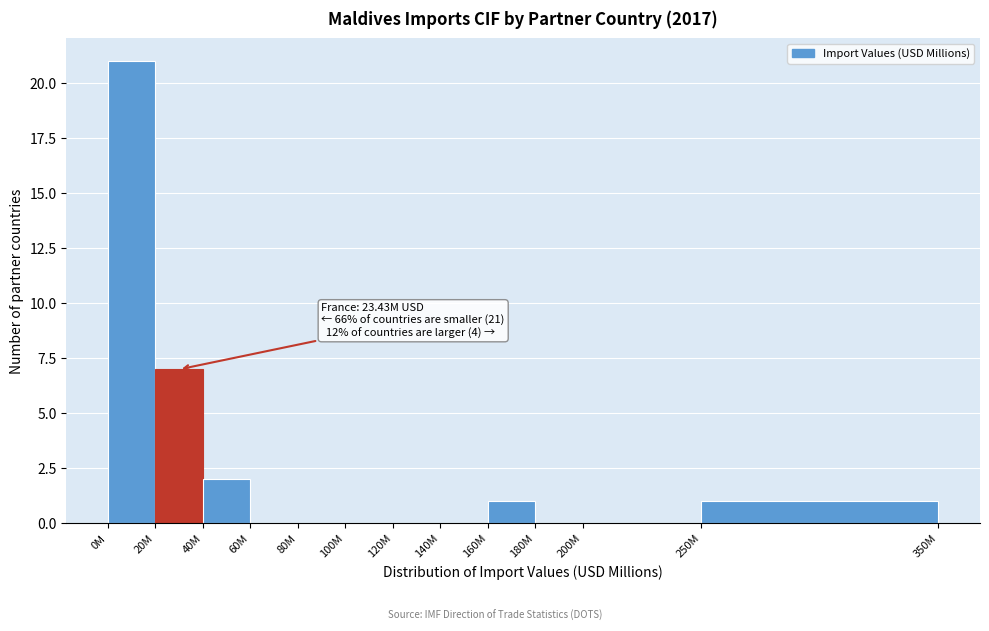

Reading right to left, extract all data points from this chart.

250M=1	200M=0	180M=0	160M=1	140M=0	120M=0	100M=0	80M=0	60M=0	40M=2	20M=7	0M=21